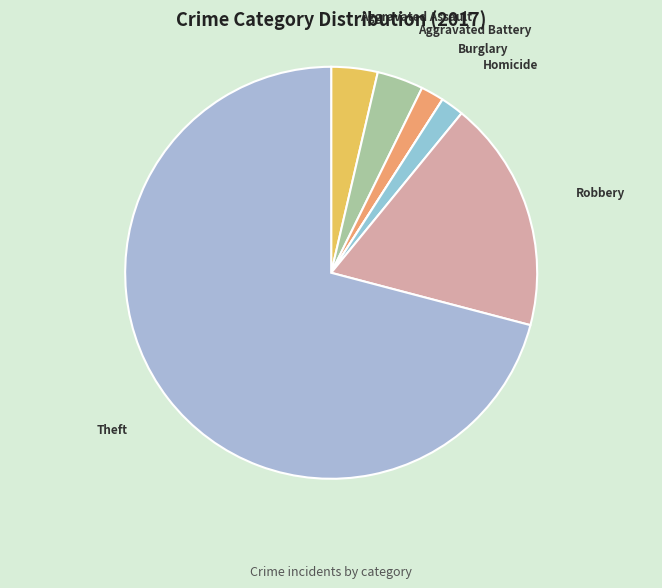

Does any single category account for the majority?

Yes